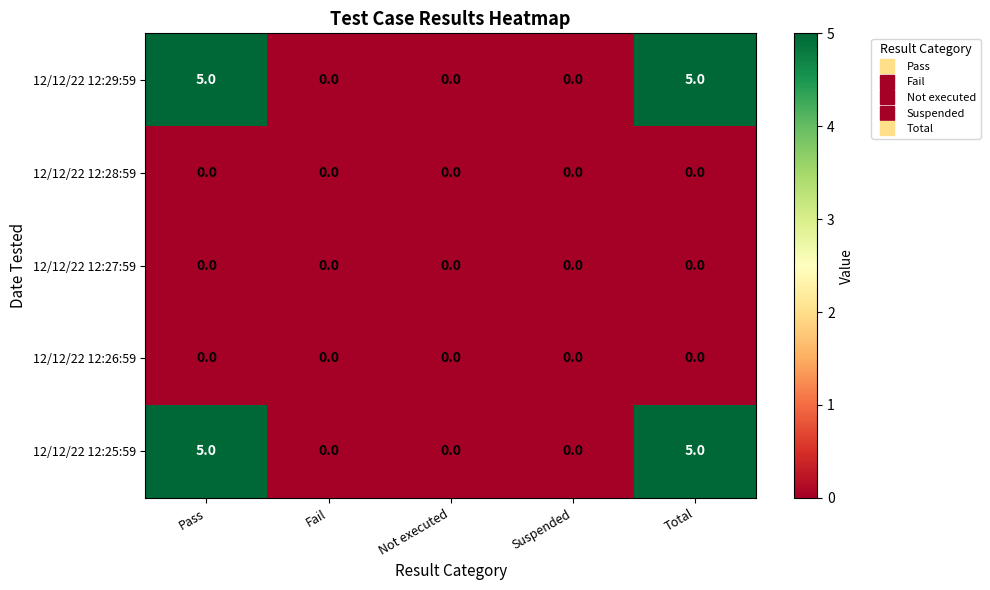

The value of 12/12/22 12:28:59 at Not executed is 0. True or false?

True